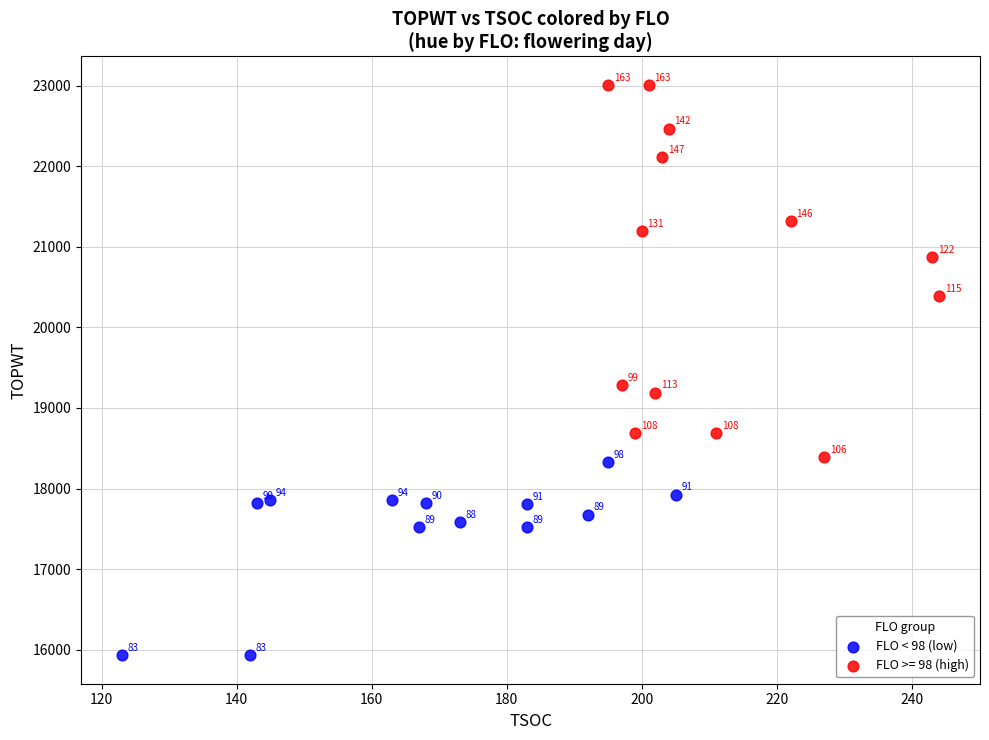

Which series has the largest Y range (max minus min)?

FLO >= 98 (high)